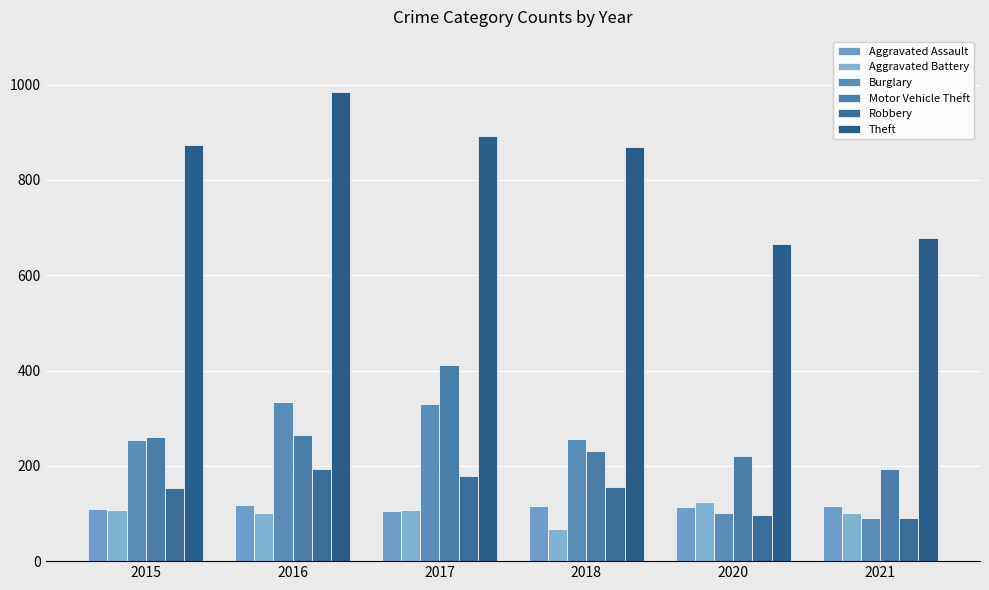

At which label does Robbery reach its peak?

2016